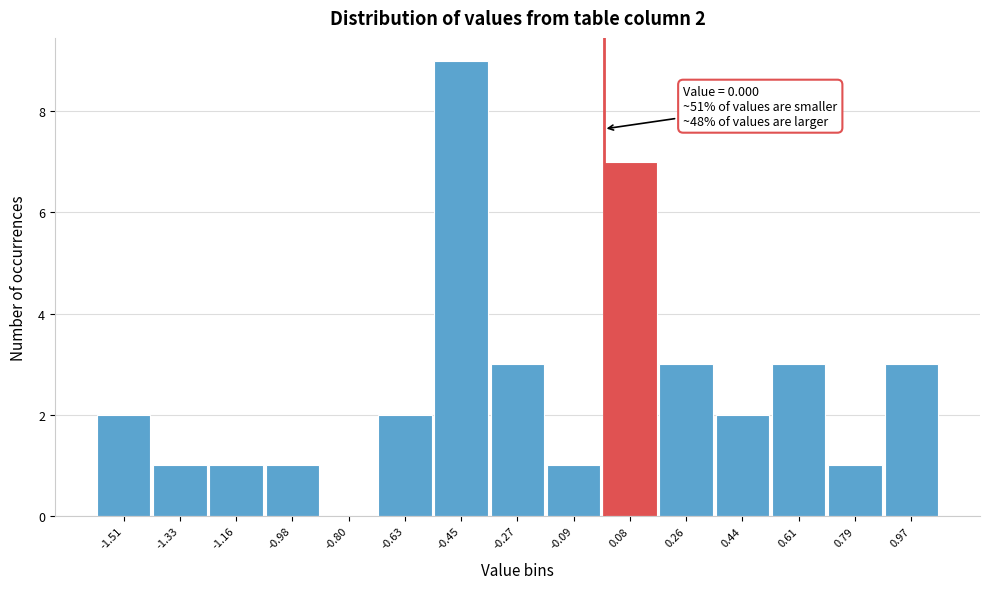

Which range on the x-axis has the tallest bar?

-0.54 to -0.36